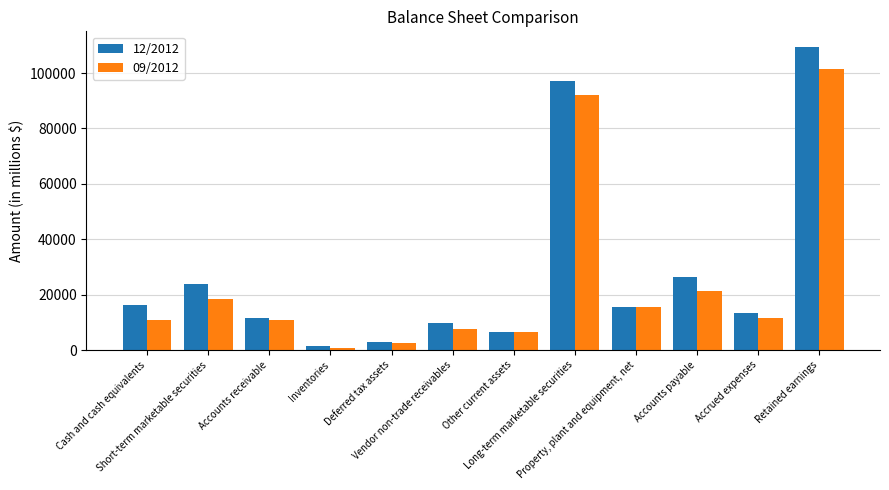

What is the sum of the 12/2012 values at Accounts receivable and Retained earnings?

121165